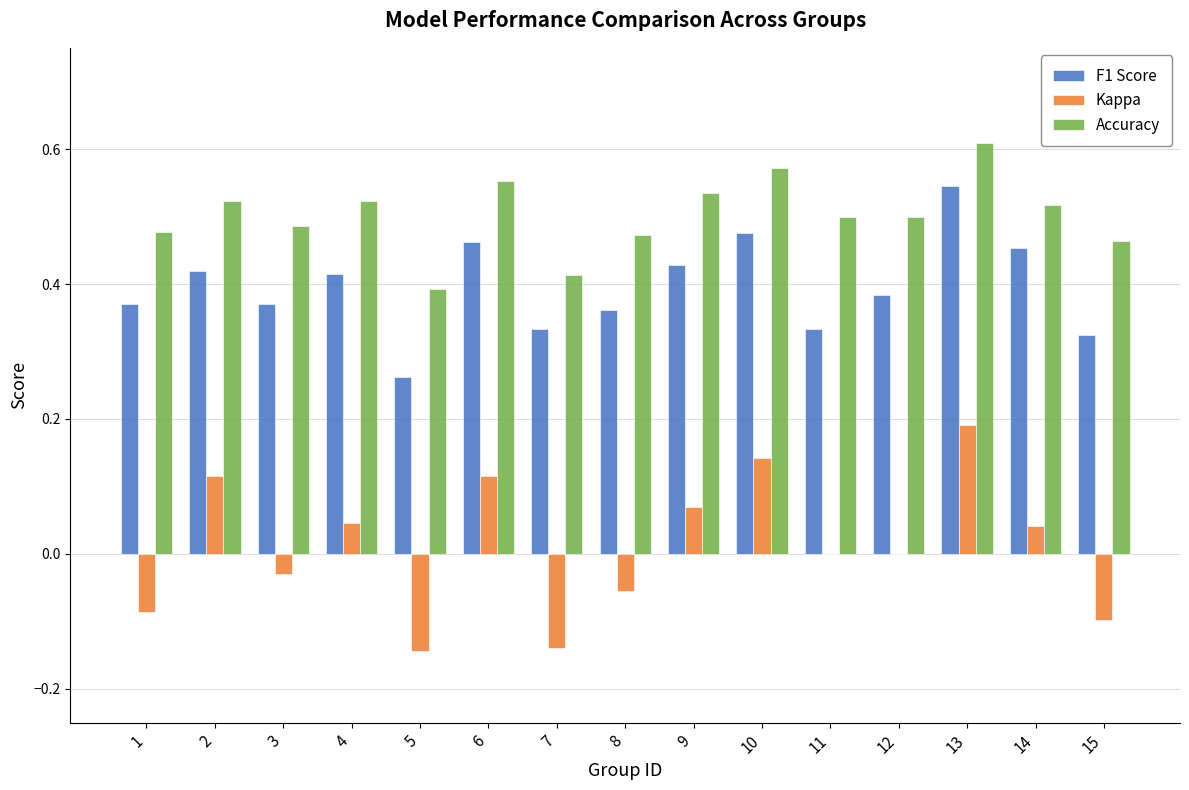

Which series has the widest spread of values?

Kappa